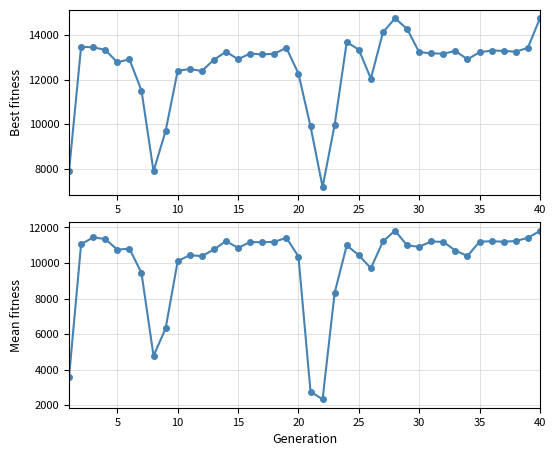

Does the chart display data point markers on the line(s)?

Yes